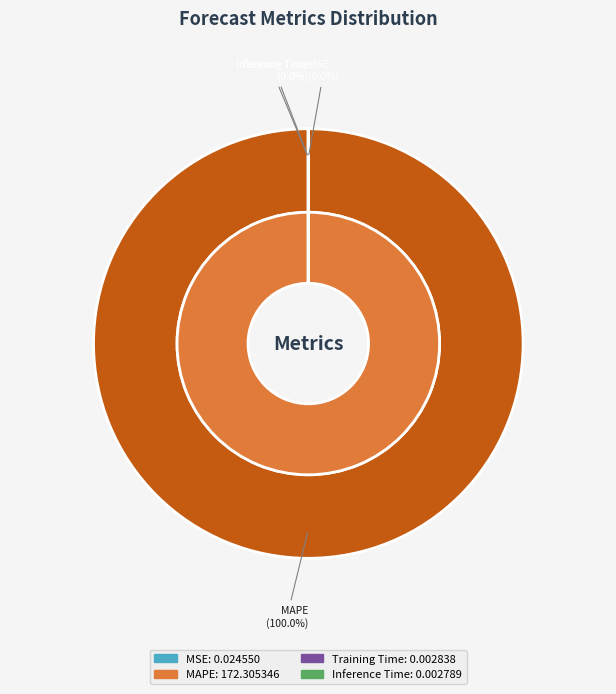

Which category has the biggest portion of the pie?

MAPE